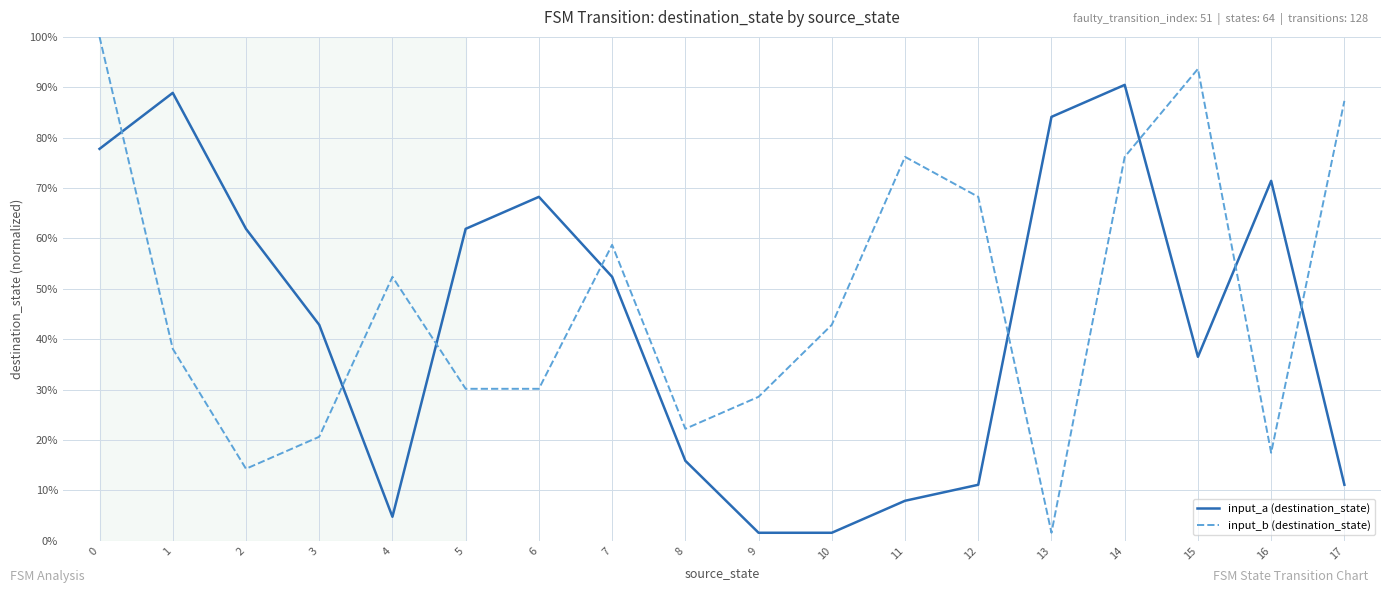

After their last crossing, which series has the higher values: input_b (destination_state) or input_a (destination_state)?

input_b (destination_state)